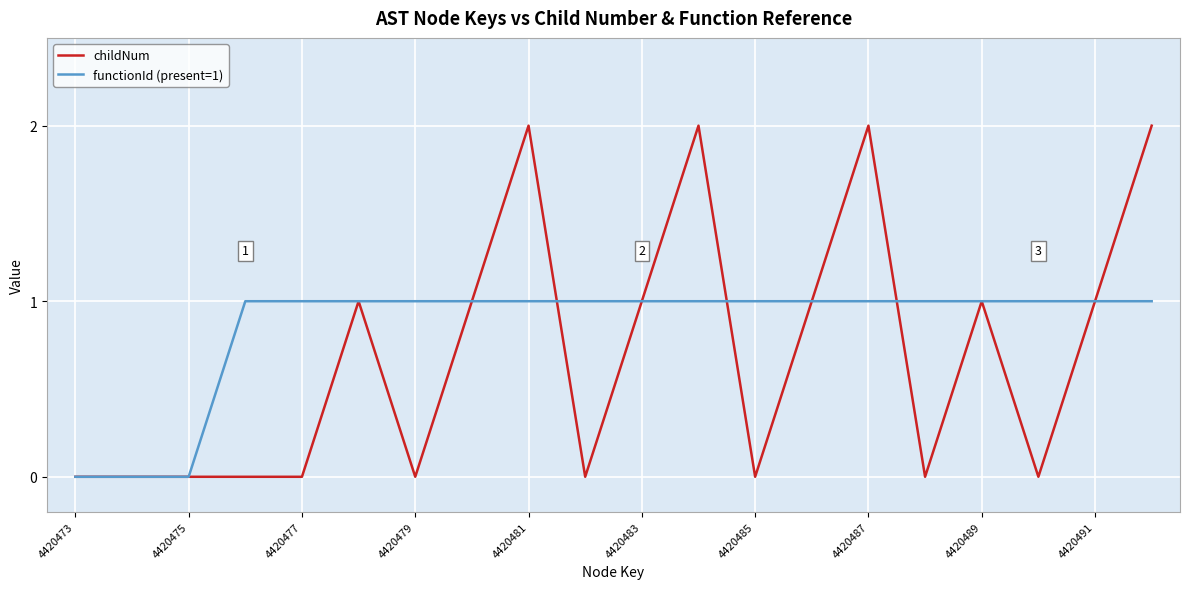

Which series has the widest spread of values?

childNum